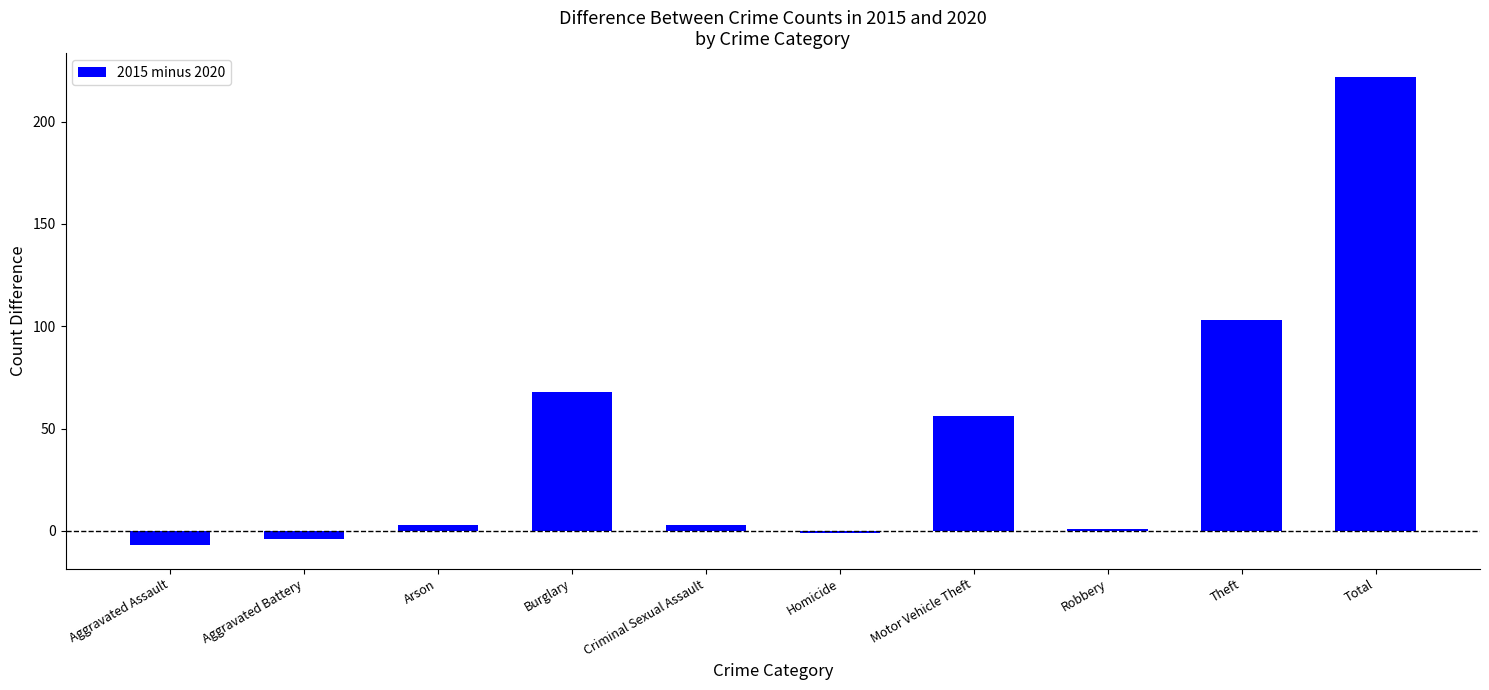

At which label is the value closest to 107?

Theft